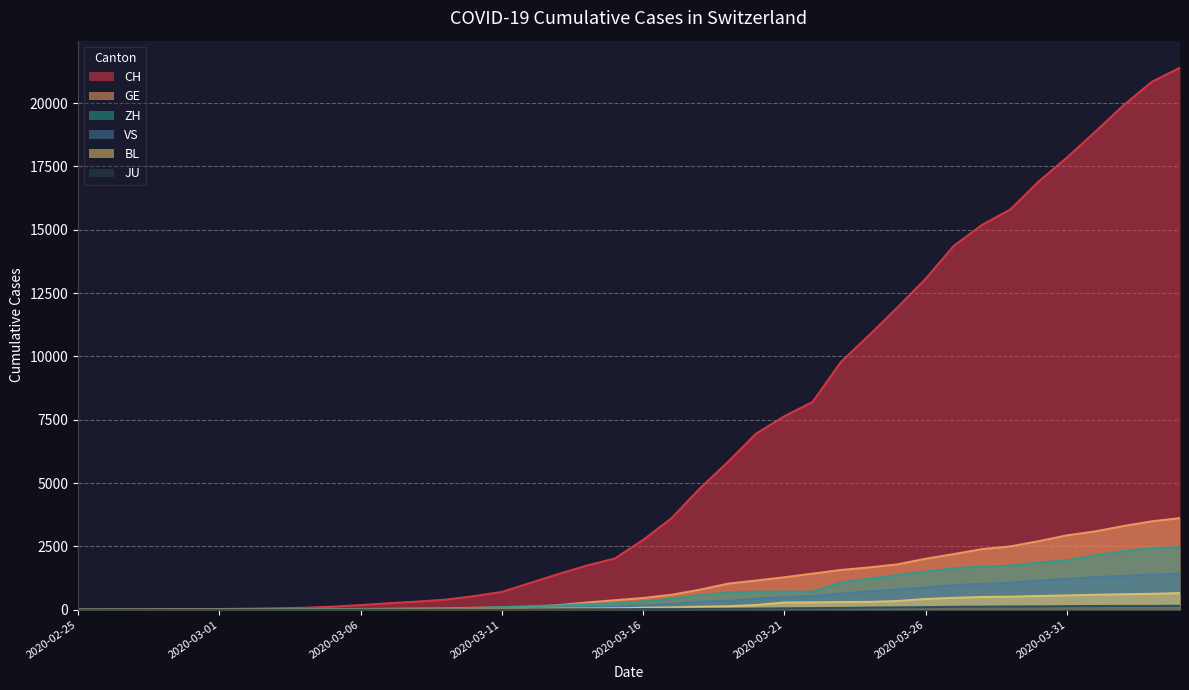

What is the difference between the second highest and minimum values in the ZH series?

2433